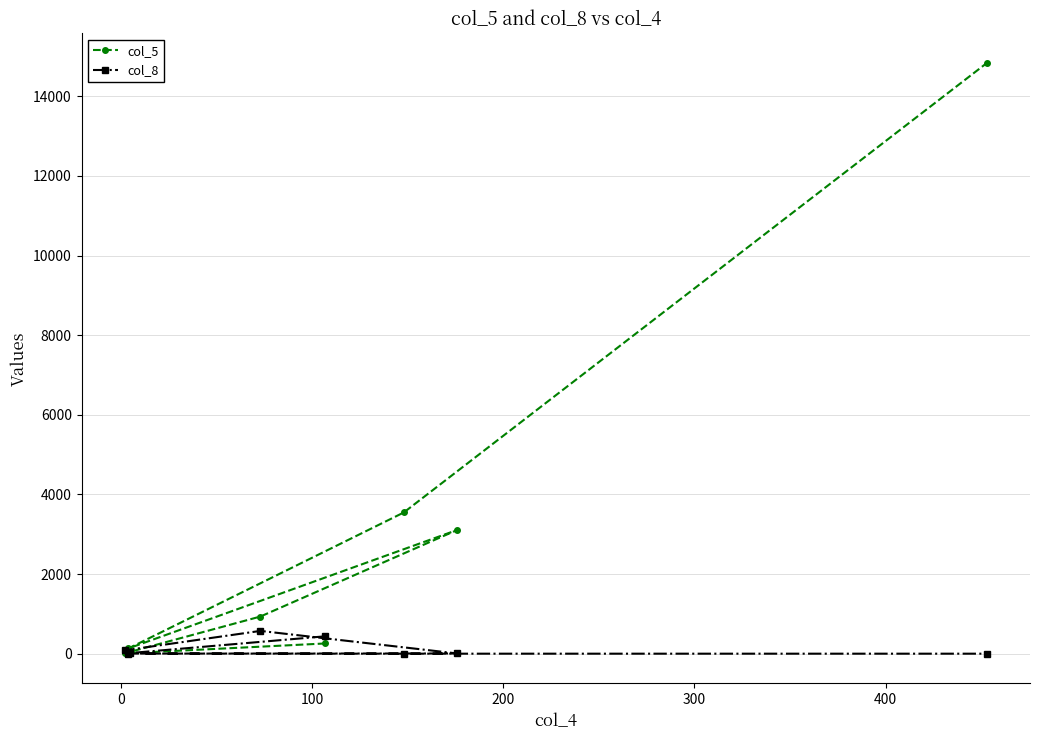

Is this an area chart (filled region under the line)?

No